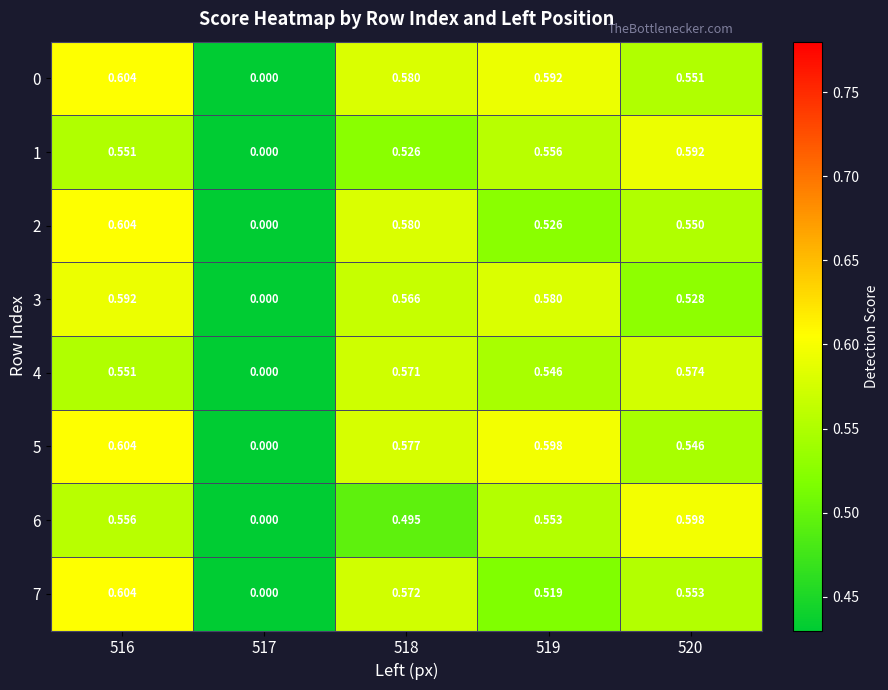

At which category is the sum across all series the highest?

516